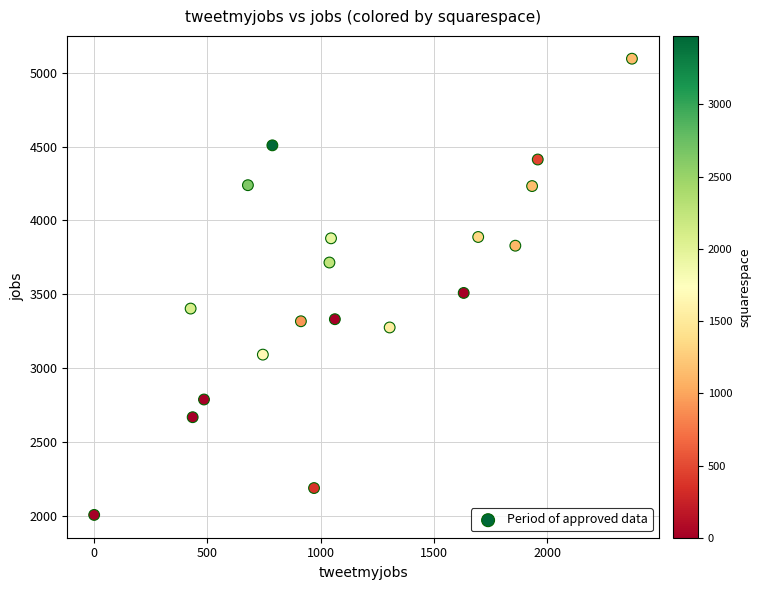

What Y value in the scatter plot is closest to 3550?

3509